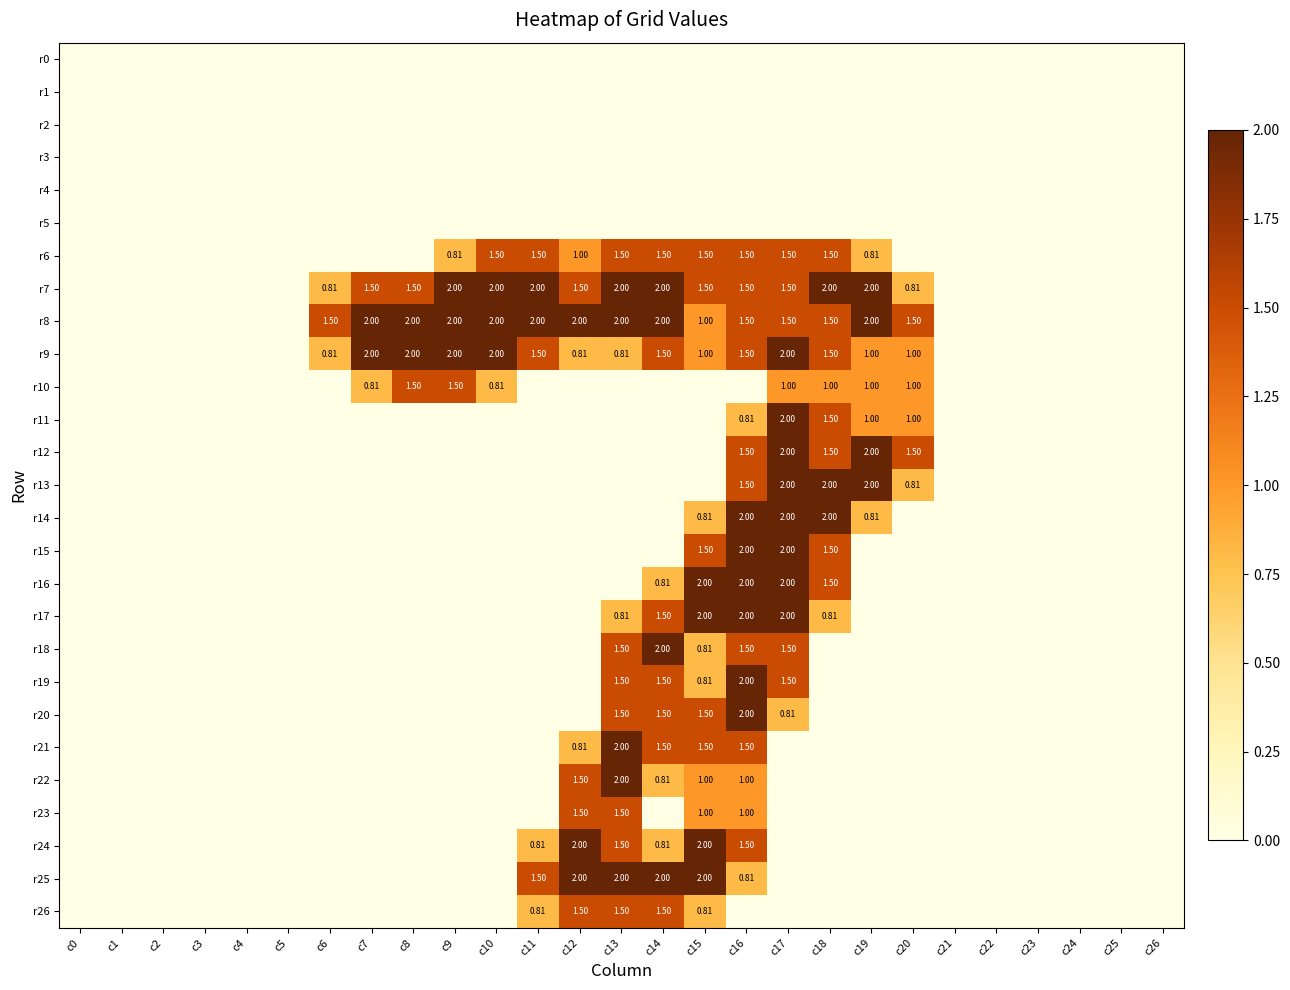

At which label does r12 reach its minimum?

c0